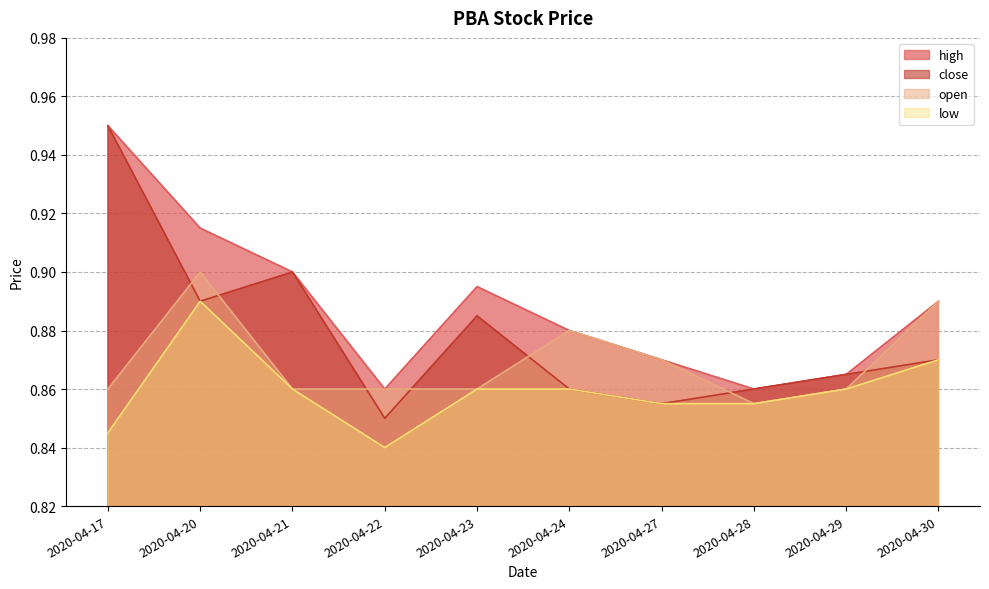

In low, how many points are higher than both neighbors (excluding endpoints)?

1